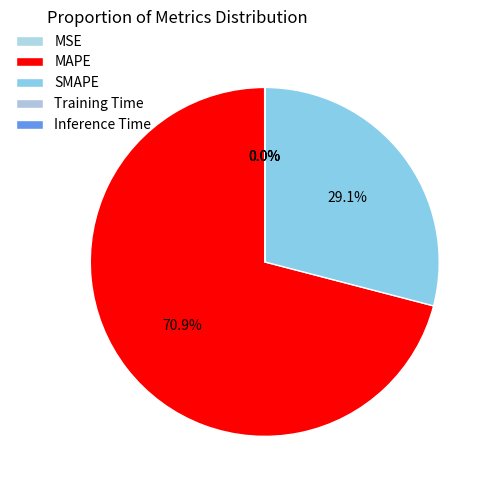

To the nearest percent, what portion does SMAPE represent?

29%